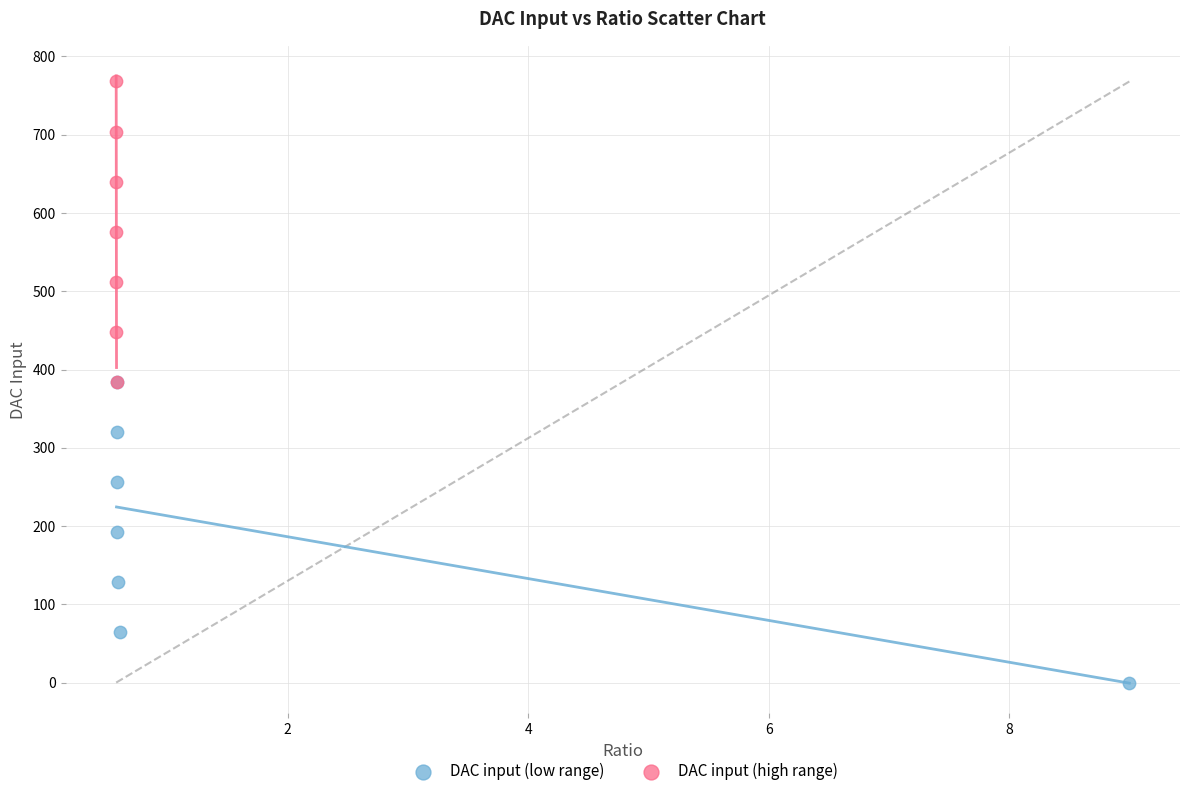

Which series contains the lowest Y value?

DAC input (low range)